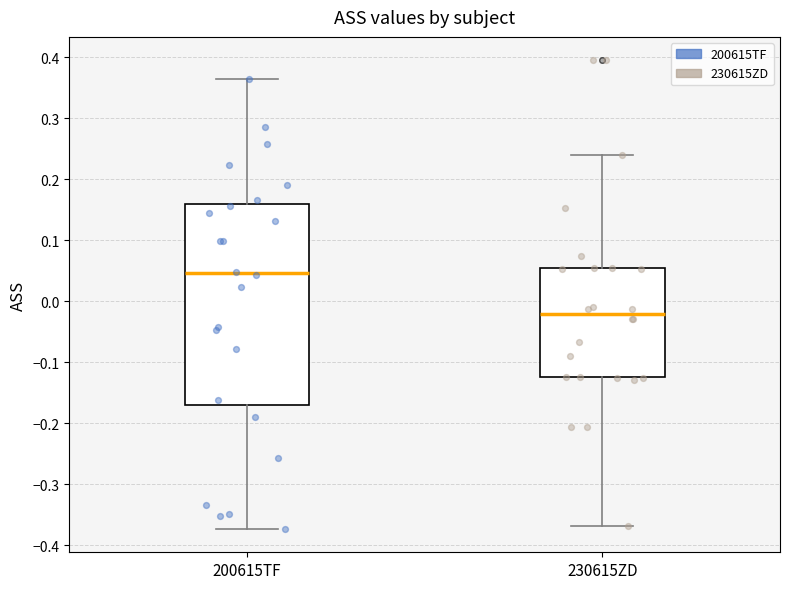

Where is the upper edge of the box for 200615TF on the y-axis? The values are not printed on the chart, so give them approximately, as read against the axis.

0.16